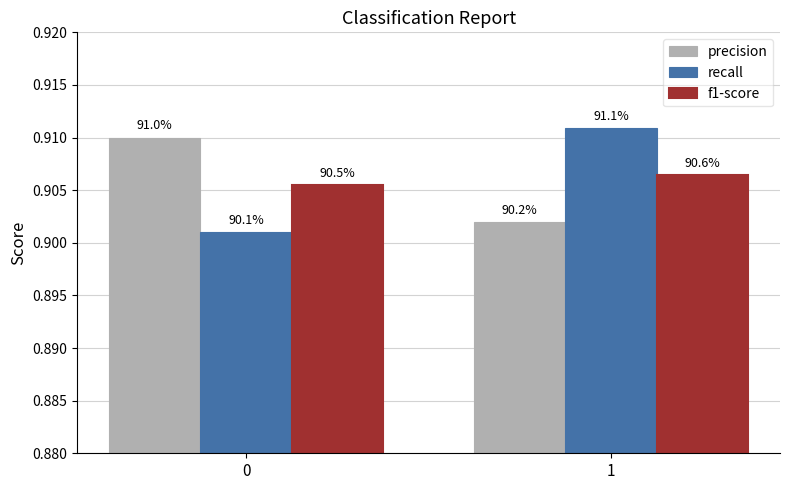

At 0, list the series in order from smallest to largest.

recall, f1-score, precision